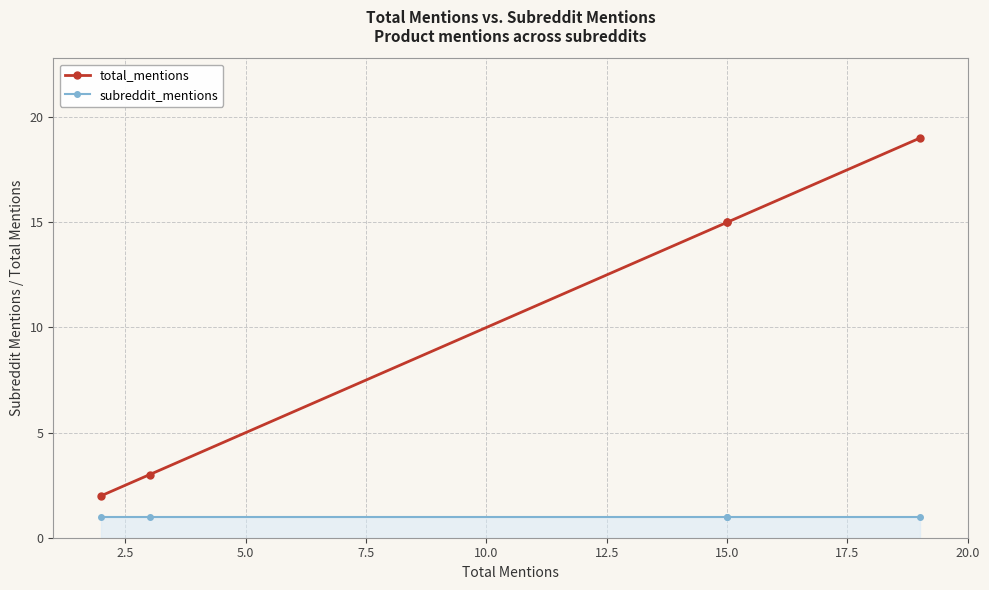

Between 7.5 and 10.0, which series saw the biggest shift?

total_mentions